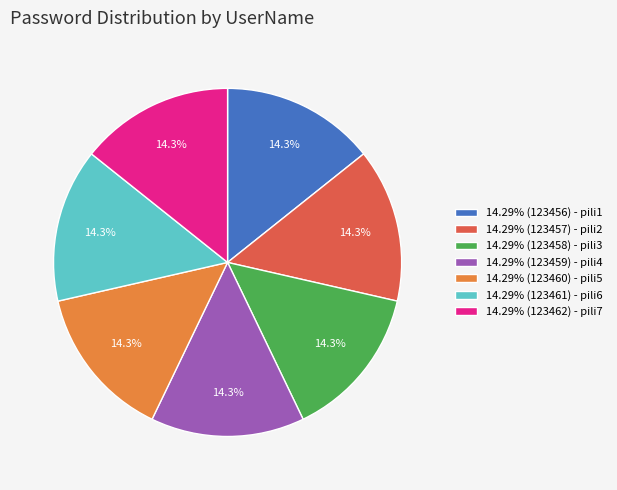

How many slices are in this pie chart?

7